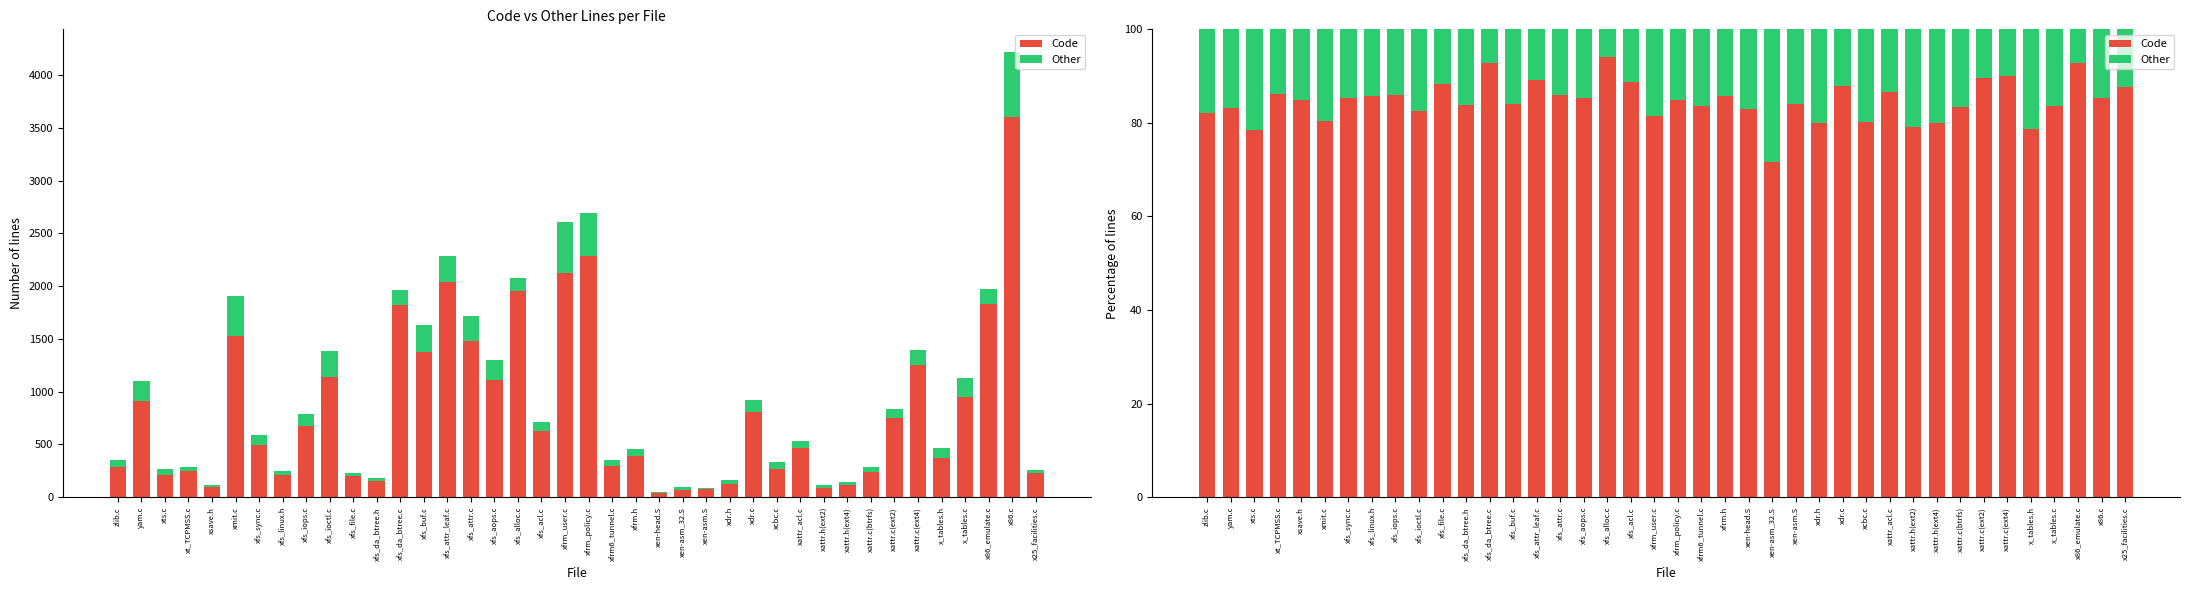

At which label does Other reach its minimum?

xfs_alloc.c